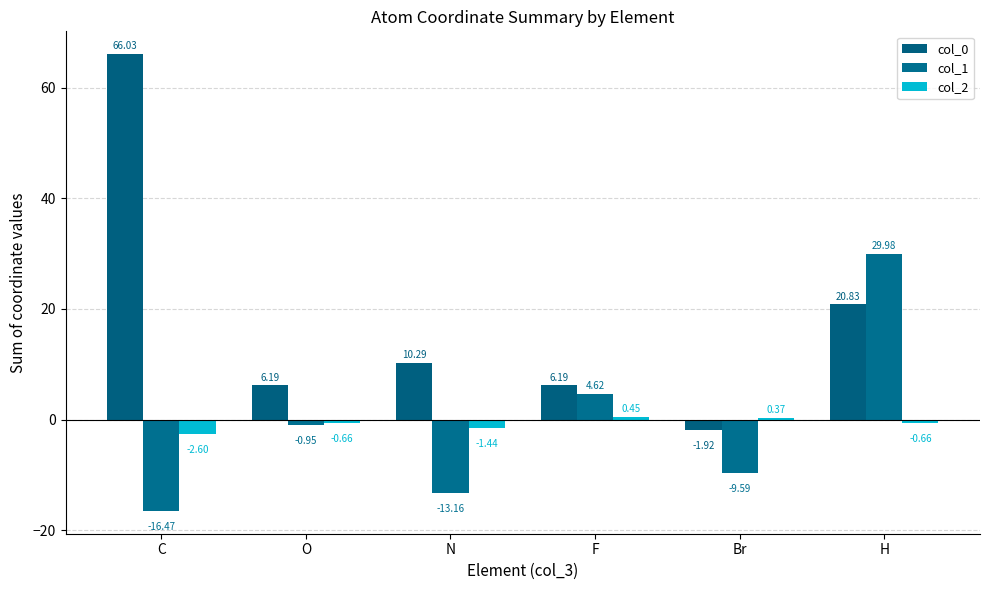

What position from the right is F?

3